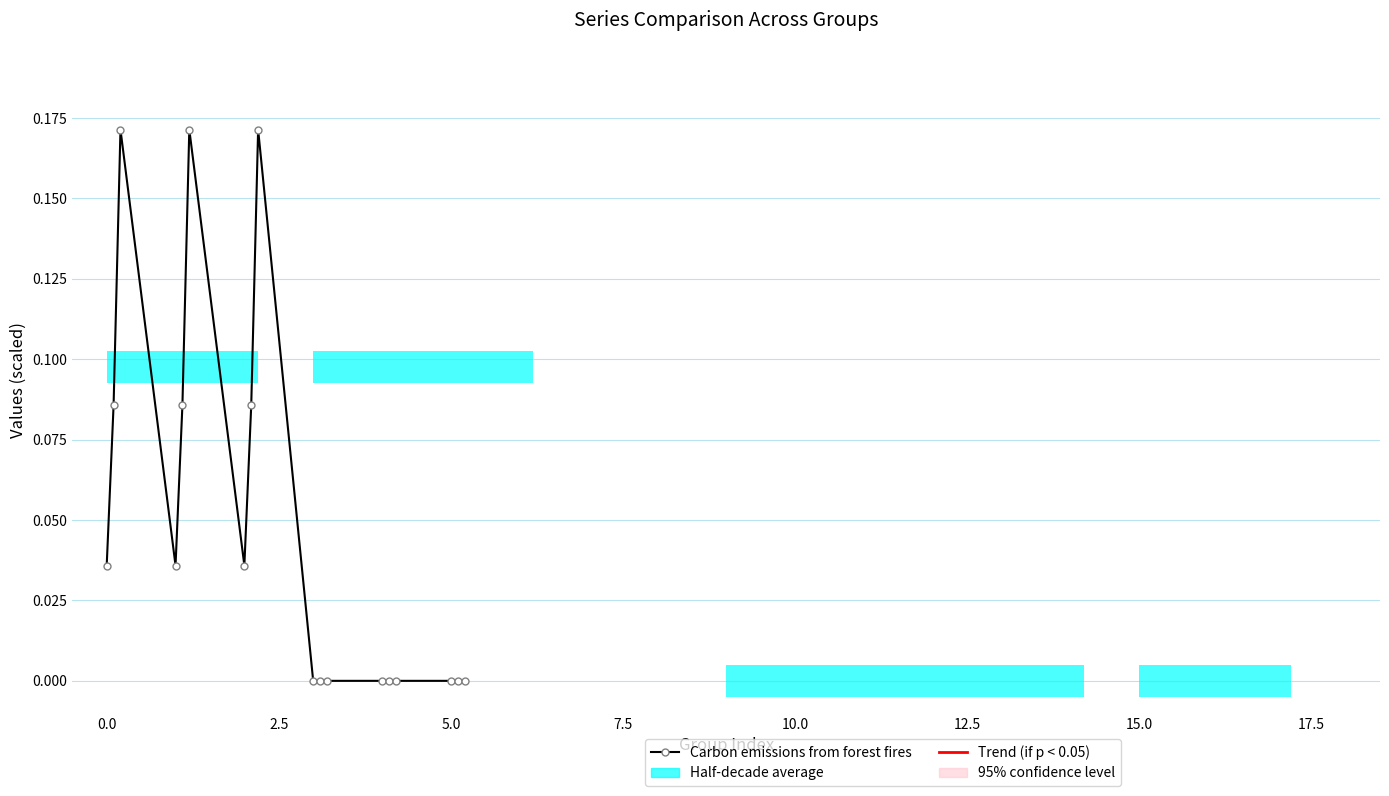

Does the chart display data point markers on the line(s)?

Yes